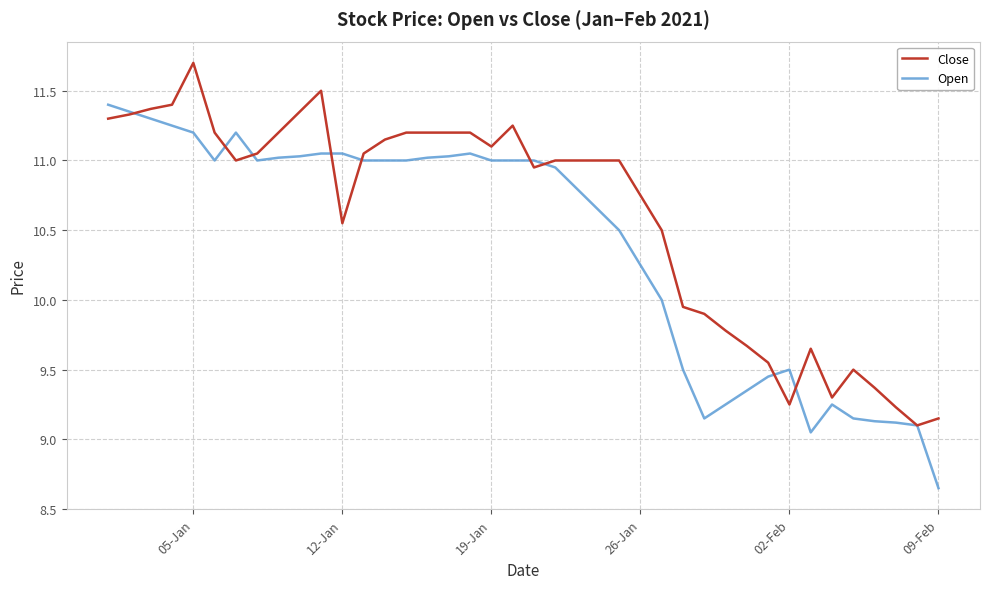

Which series ends up on top after the final intersection of Open and Close?

Close